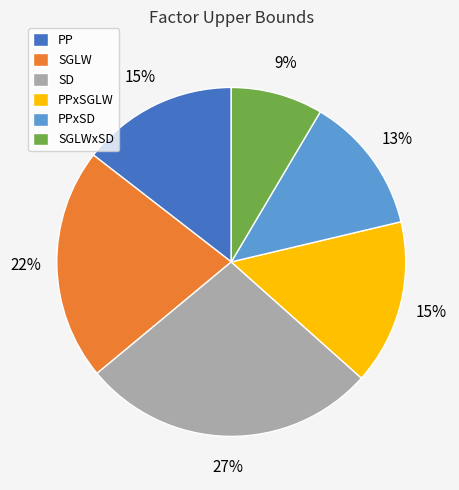

Which slice is the smallest?

SGLWxSD